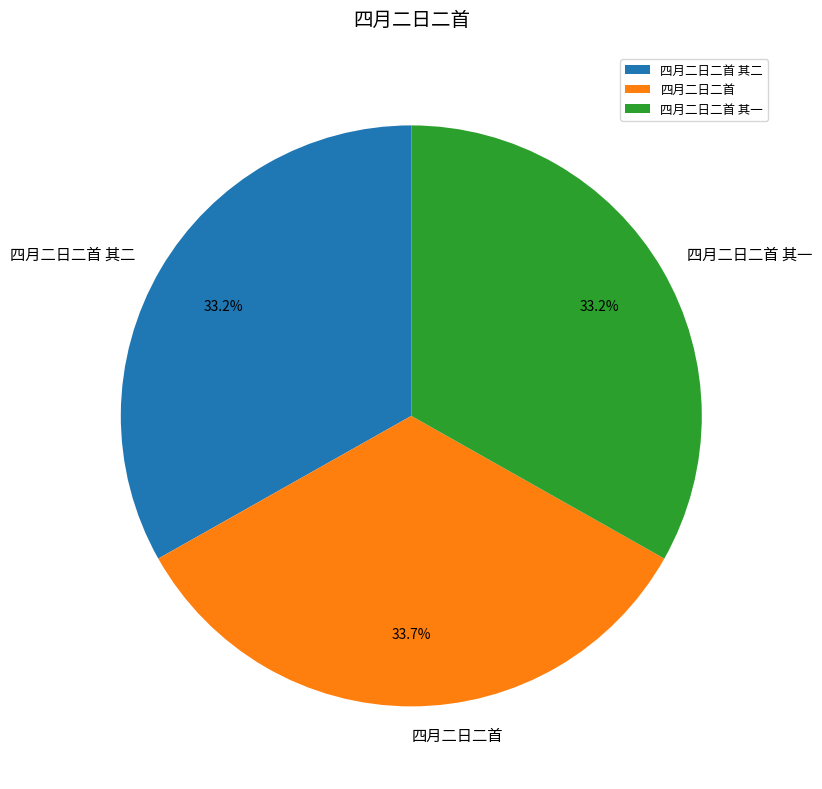

What percentage is the 四月二日二首 slice, to the nearest percent?

34%